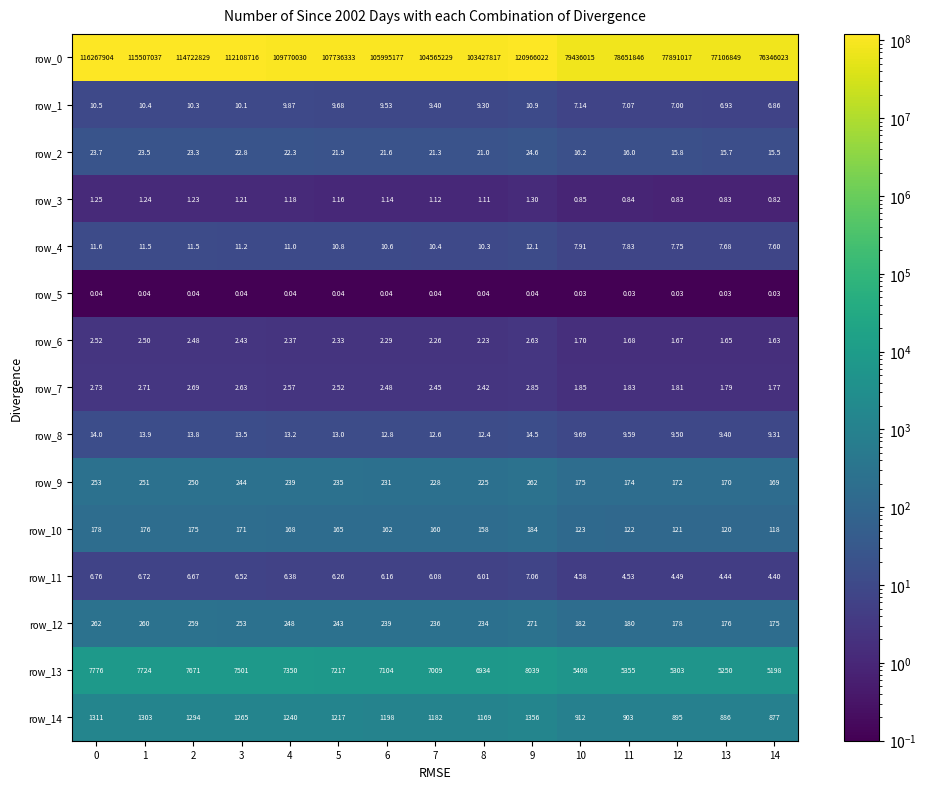

What is the difference between the maximum and second lowest values in the row_4 series?

4.4